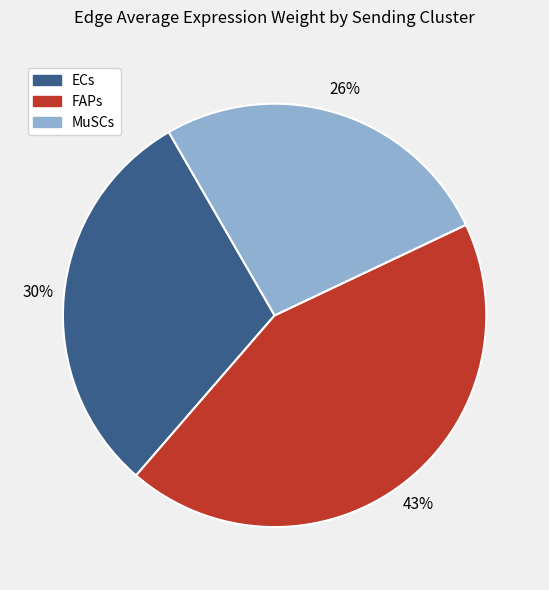

To the nearest percent, what percentage of the pie is FAPs?

43%